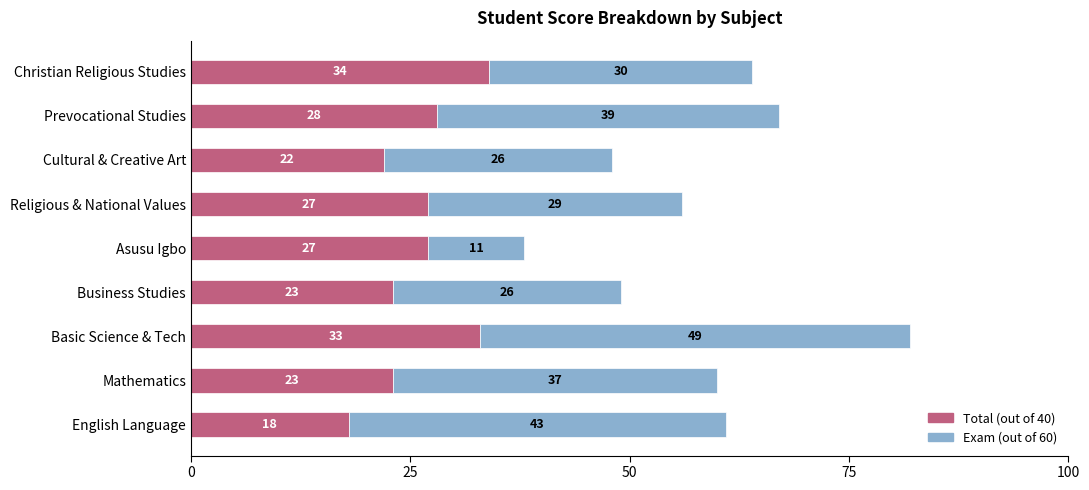

What is the total value across all series at English Language?

61